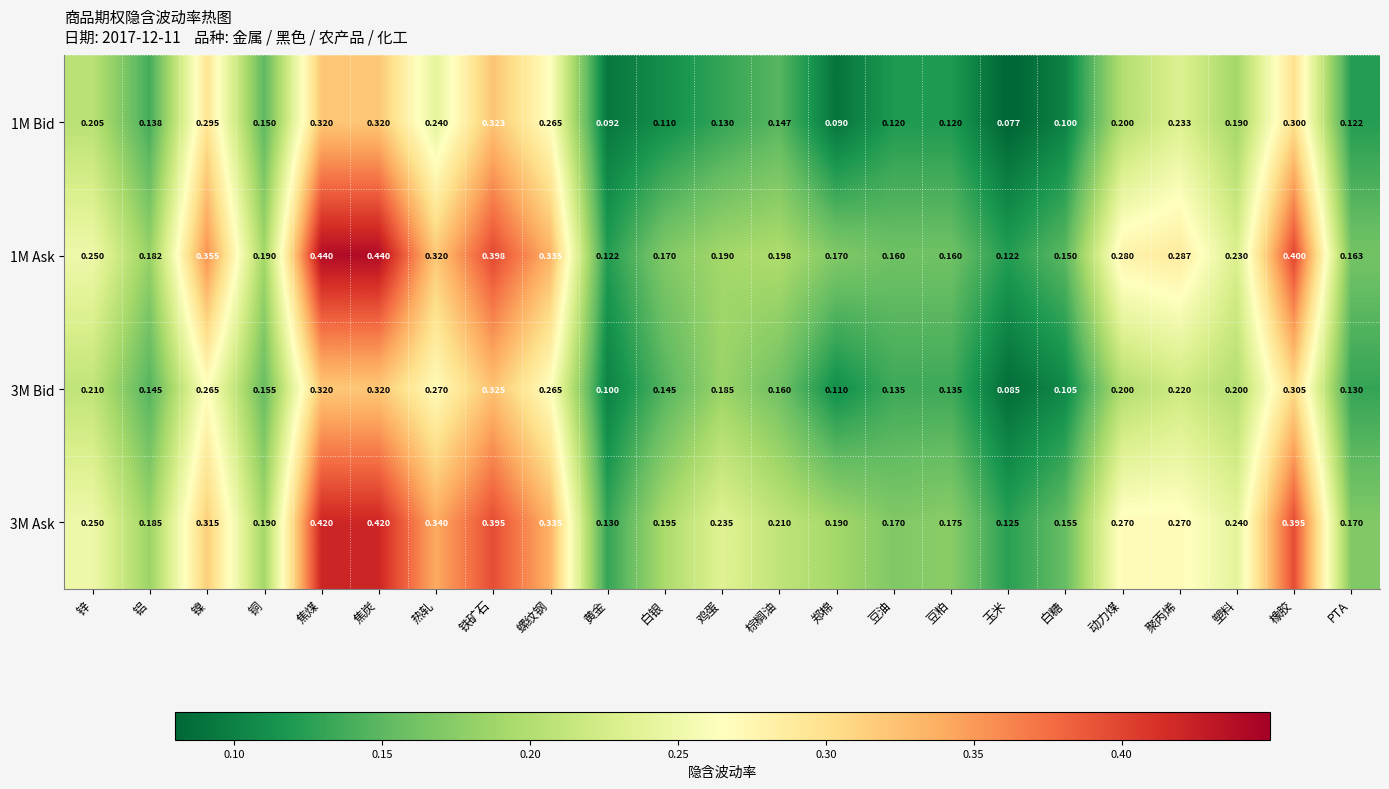

Which category has the lowest value in the 3M Ask series?

玉米